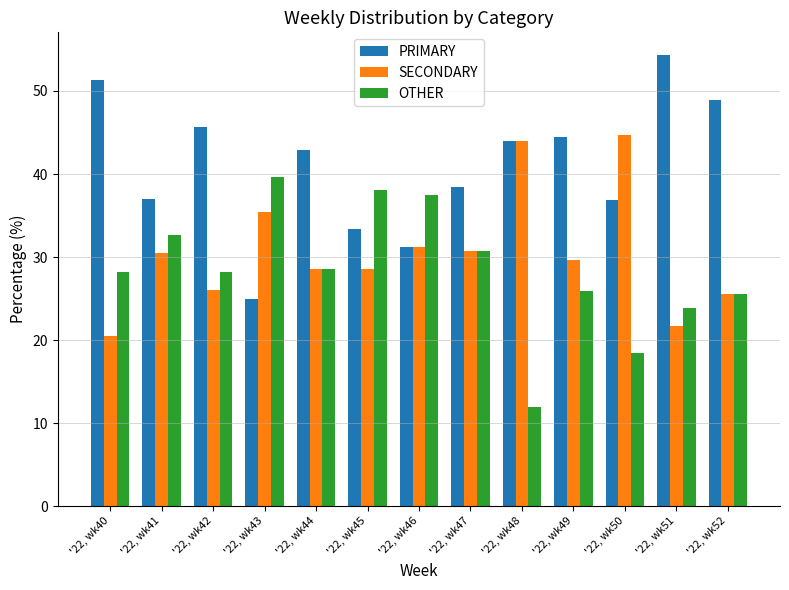

What is the difference between the highest and lowest values at '22, wk42?

19.6